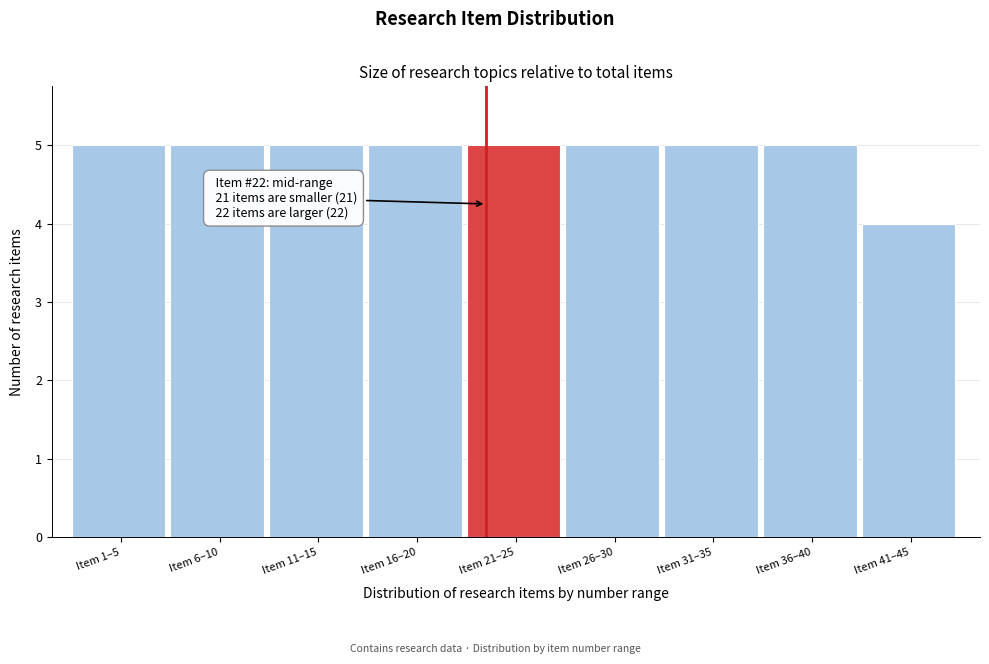

Reading right to left, list all the values displayed in this chart.

Item 41–45=4	Item 36–40=5	Item 31–35=5	Item 26–30=5	Item 21–25=5	Item 16–20=5	Item 11–15=5	Item 6–10=5	Item 1–5=5